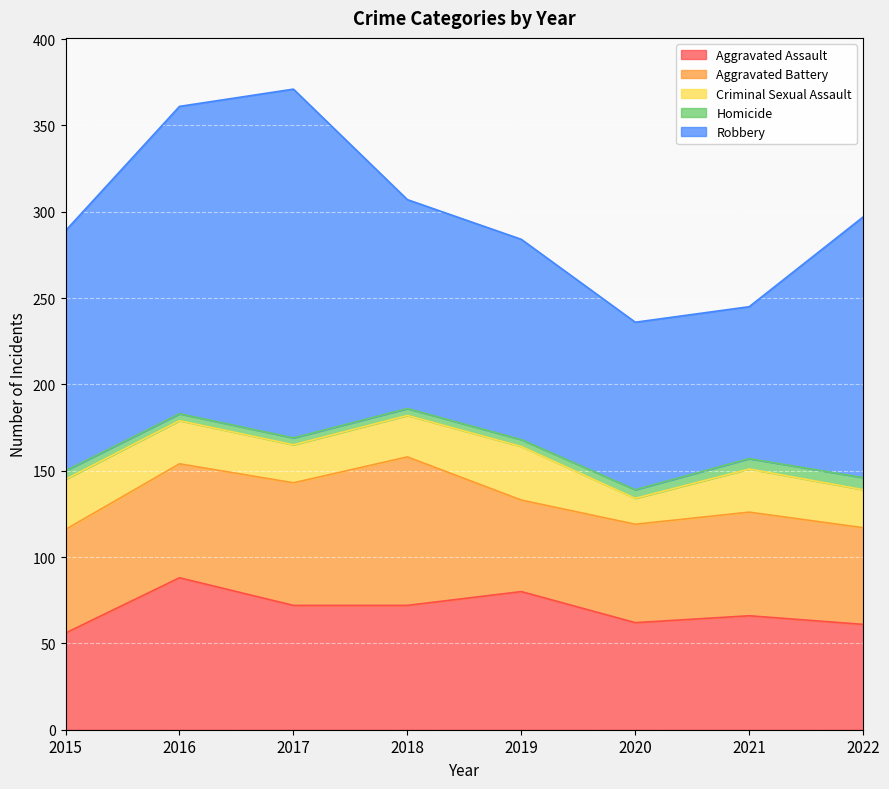

What is the maximum value shown in the chart?

202